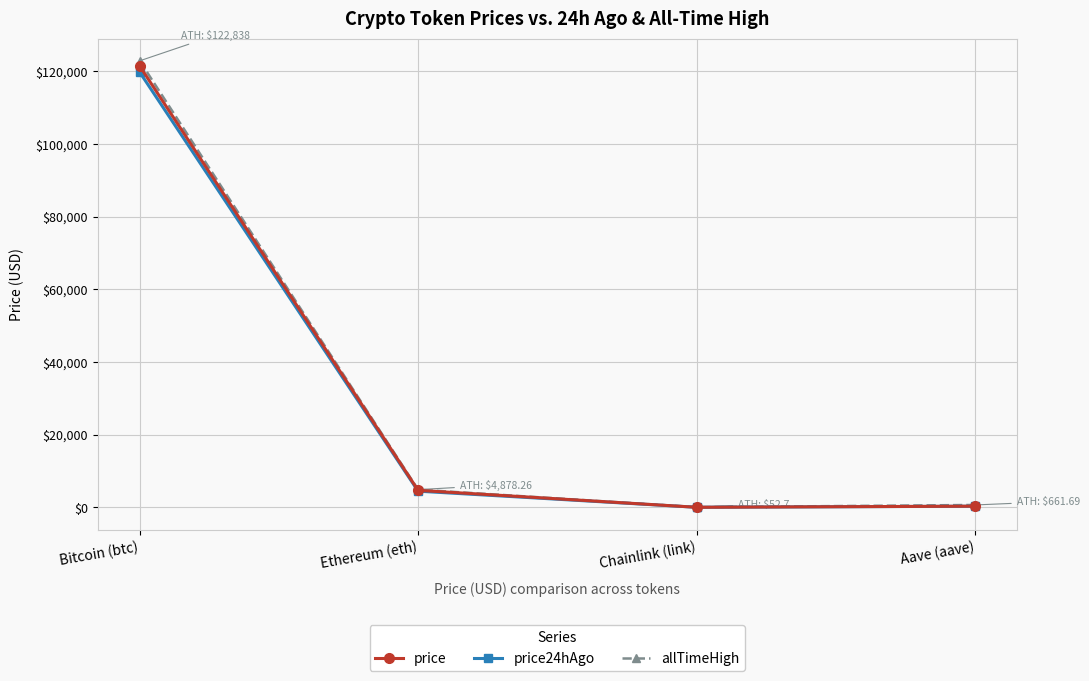

How many values in the price24hAgo series are below 4456?

2